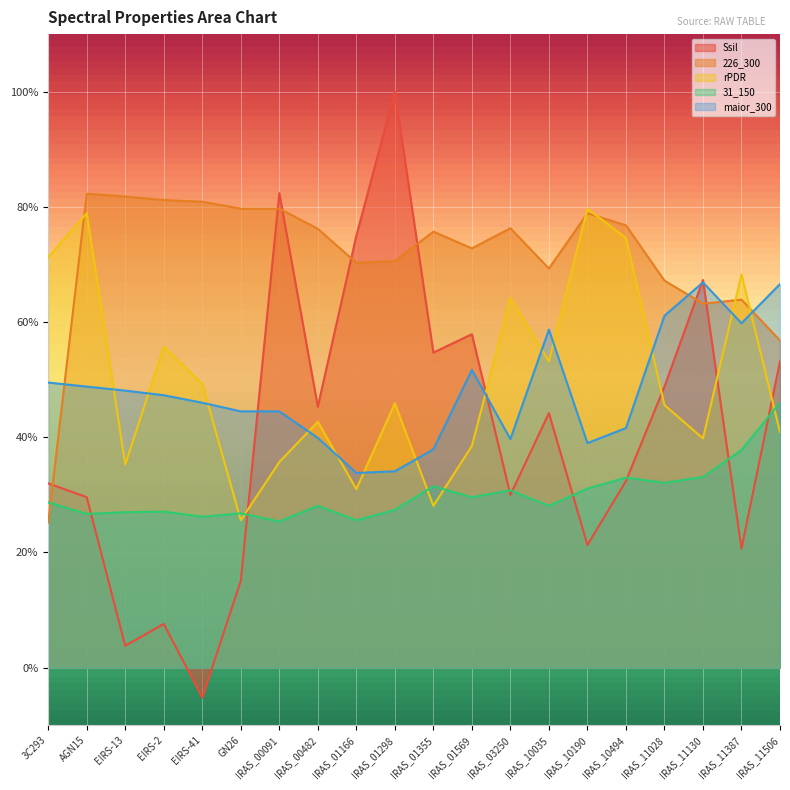

What is the sum of the 226_300 values at IRAS_10190 and IRAS_11387?

1.4